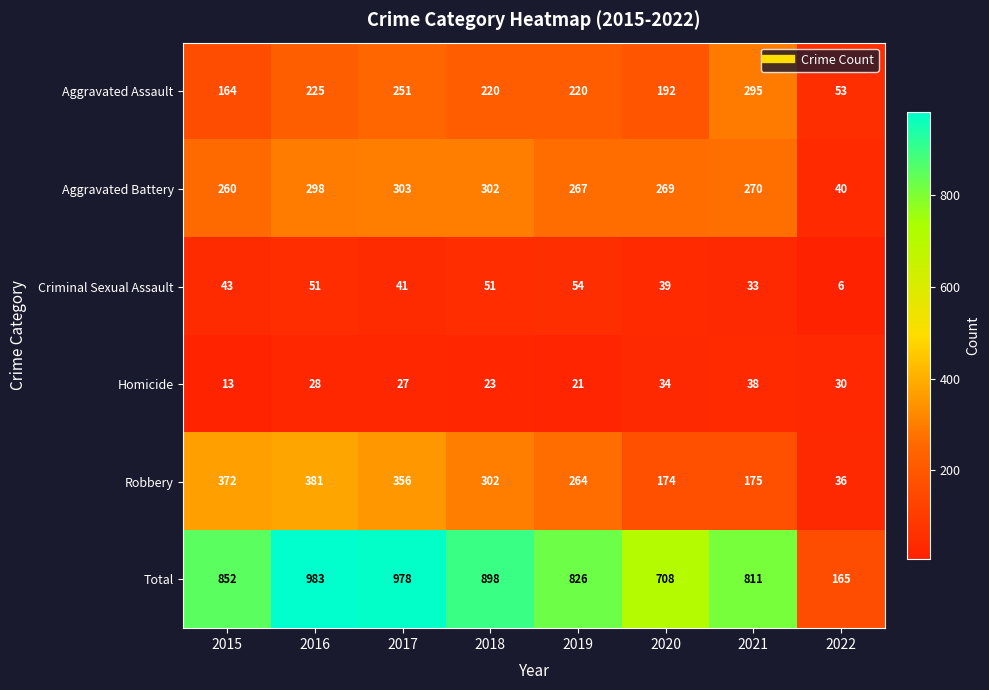

What is the difference between the Robbery values at 2022 and 2016?

345